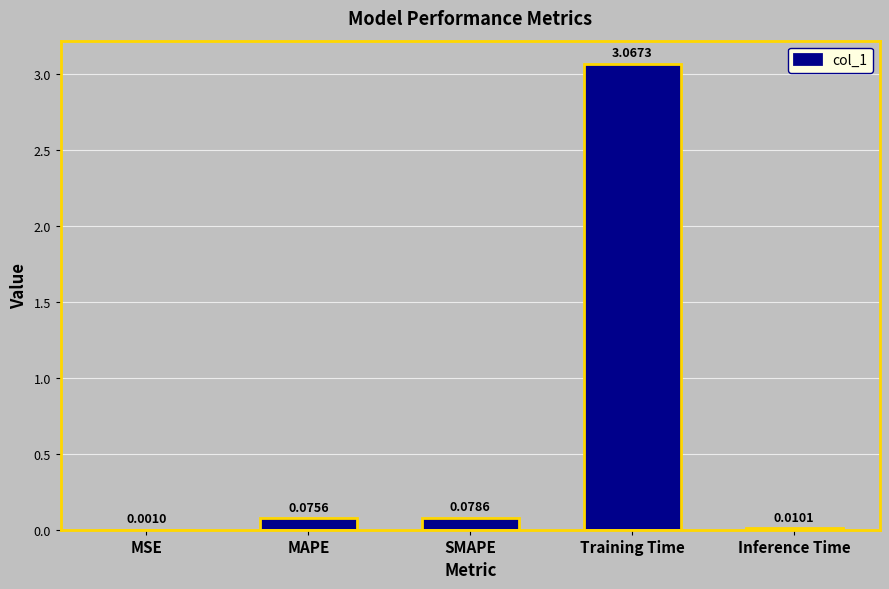

Where is the data nearest to the value 1?

SMAPE